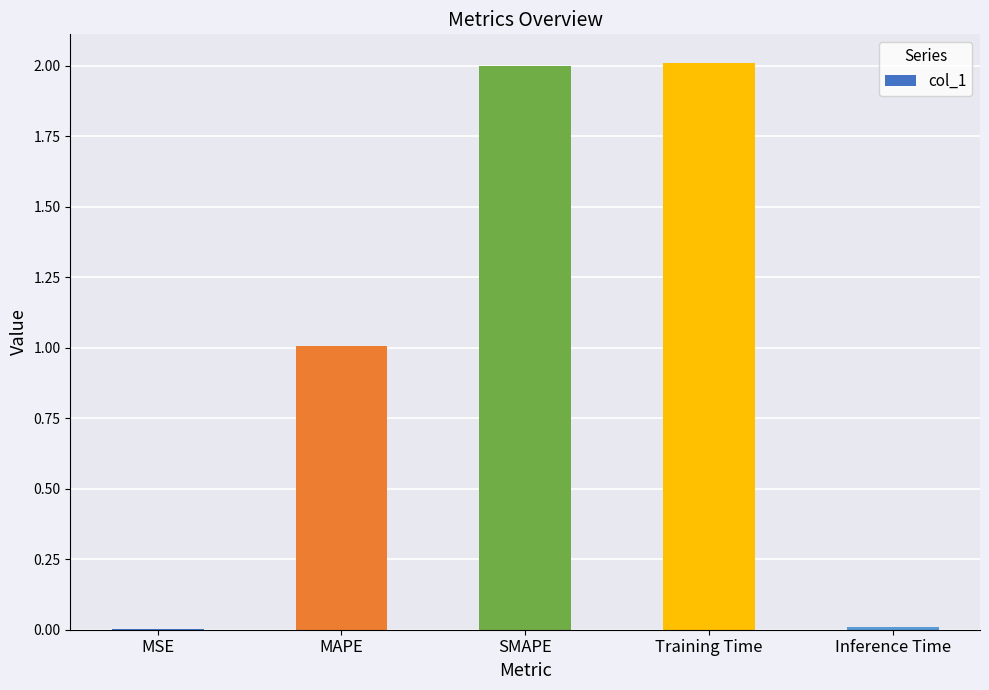

What is the maximum value shown in the chart?

2.0